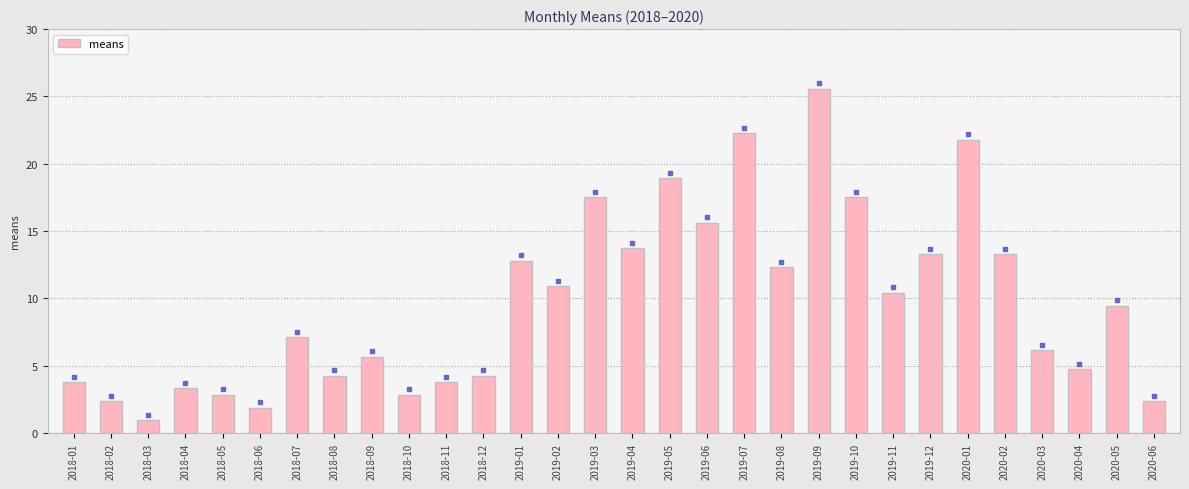

Reading left to right, list all the values displayed in this chart.

2018-01=3.8	2018-02=2.4	2018-03=0.9	2018-04=3.3	2018-05=2.8	2018-06=1.9	2018-07=7.1	2018-08=4.3	2018-09=5.7	2018-10=2.8	2018-11=3.8	2018-12=4.3	2019-01=12.8	2019-02=10.9	2019-03=17.5	2019-04=13.7	2019-05=18.9	2019-06=15.6	2019-07=22.3	2019-08=12.3	2019-09=25.6	2019-10=17.5	2019-11=10.4	2019-12=13.3	2020-01=21.8	2020-02=13.3	2020-03=6.2	2020-04=4.7	2020-05=9.5	2020-06=2.4